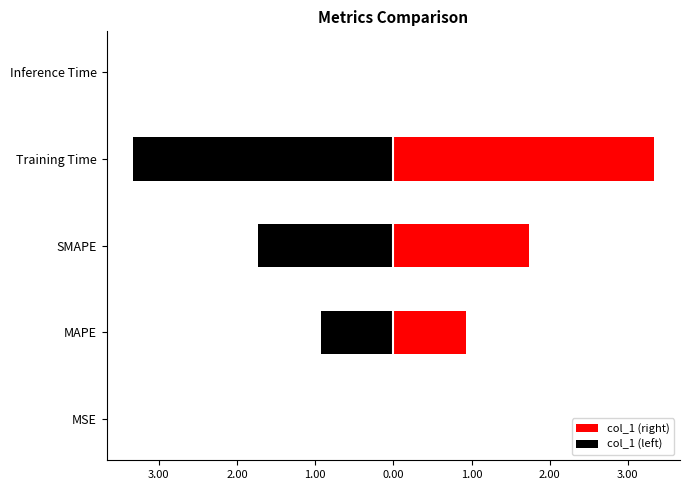

Does the chart contain any negative values?

Yes